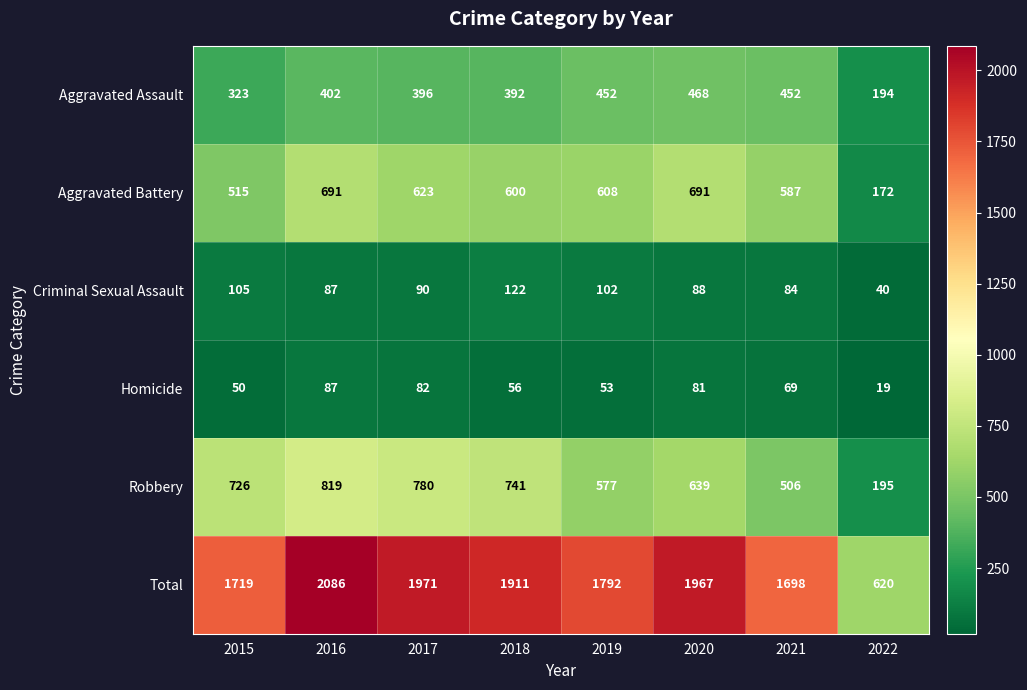

What is the average value of the Aggravated Assault series?

385